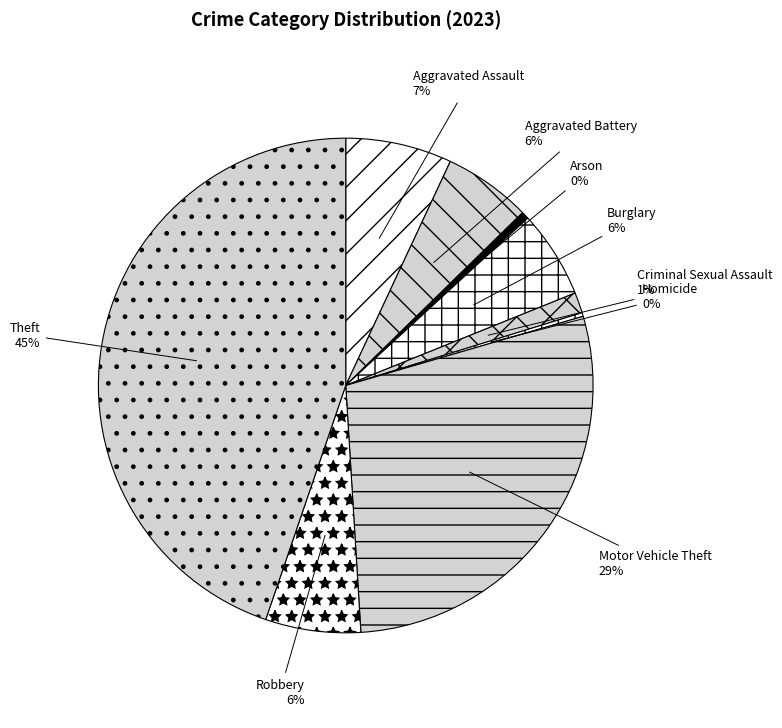

Is there any slice that represents more than half of the pie?

No